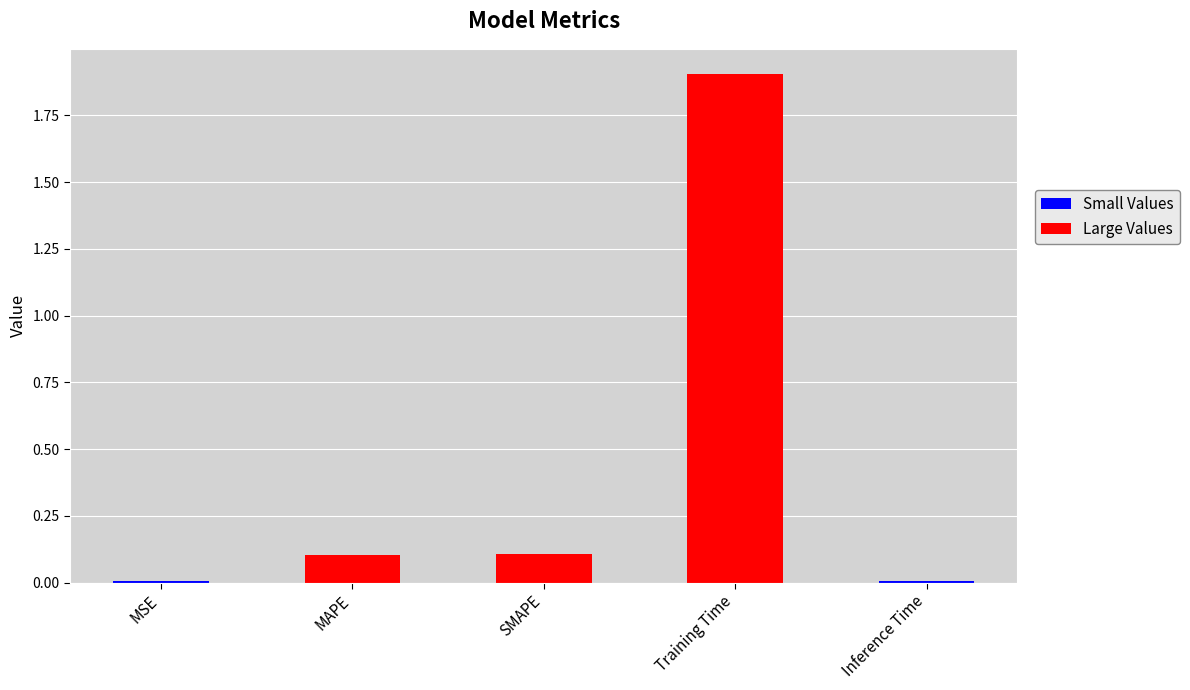

What is the maximum value shown in the chart?

1.9